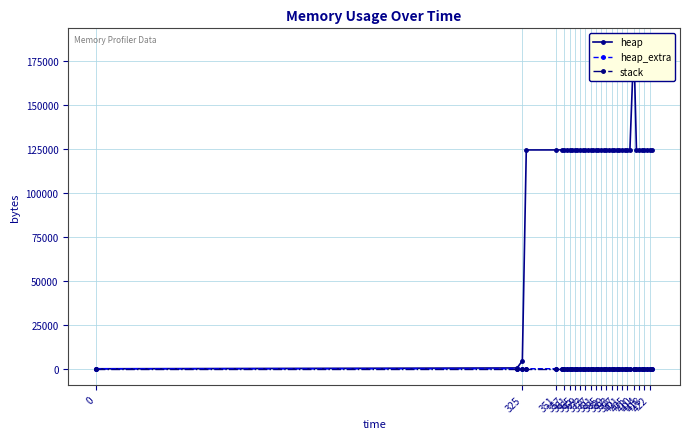

How many positive values does the heap_extra series have?

39